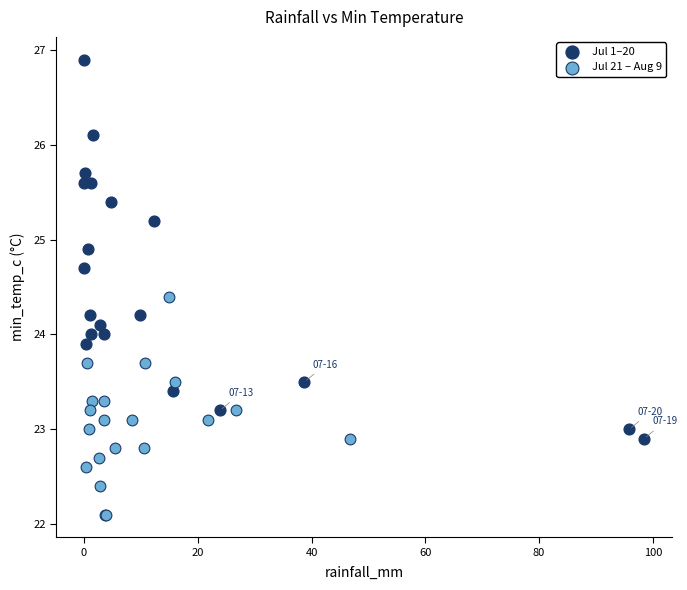

Which series reaches the maximum Y coordinate?

Jul 1–20